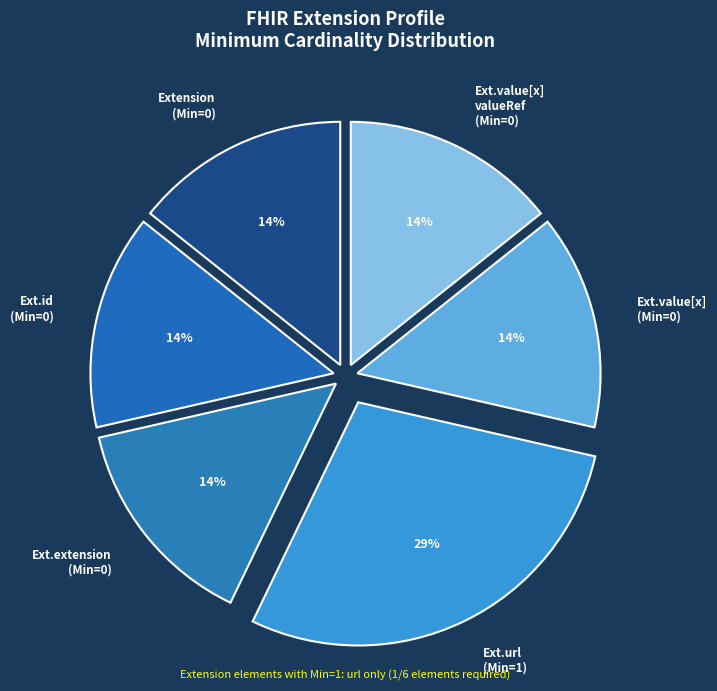

How many slices are in this pie chart?

6